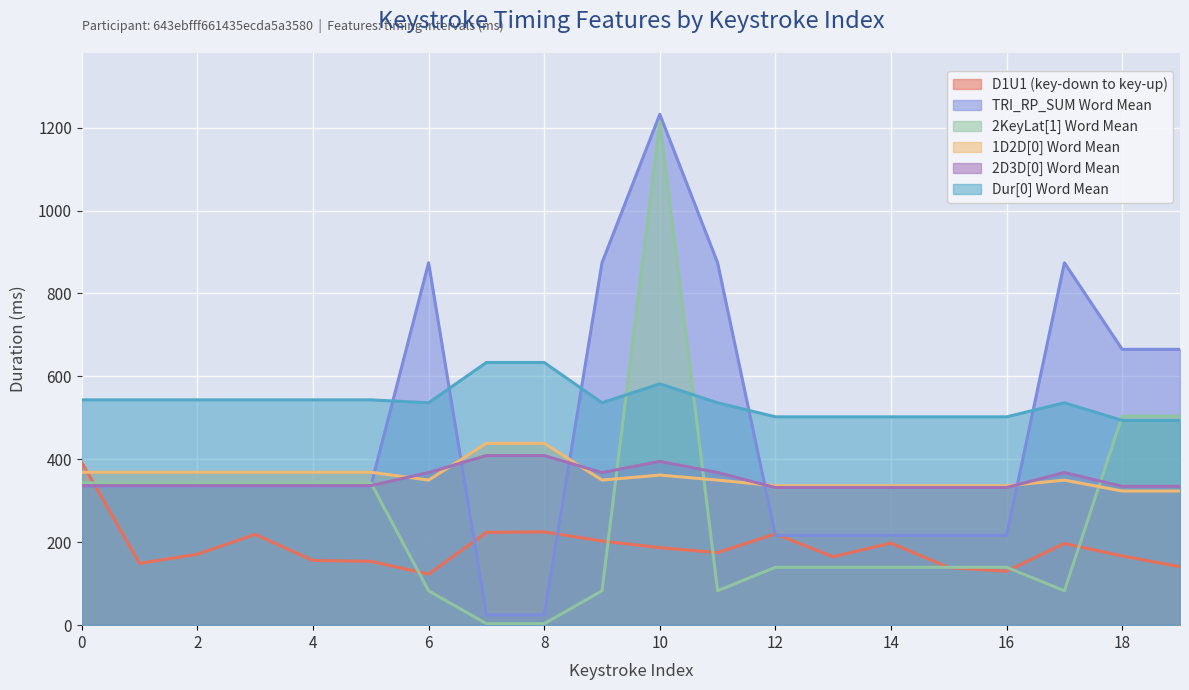

The tri_2KeyLat_1_WORD_MEAN series shows 3.5 at 7. True or false?

True